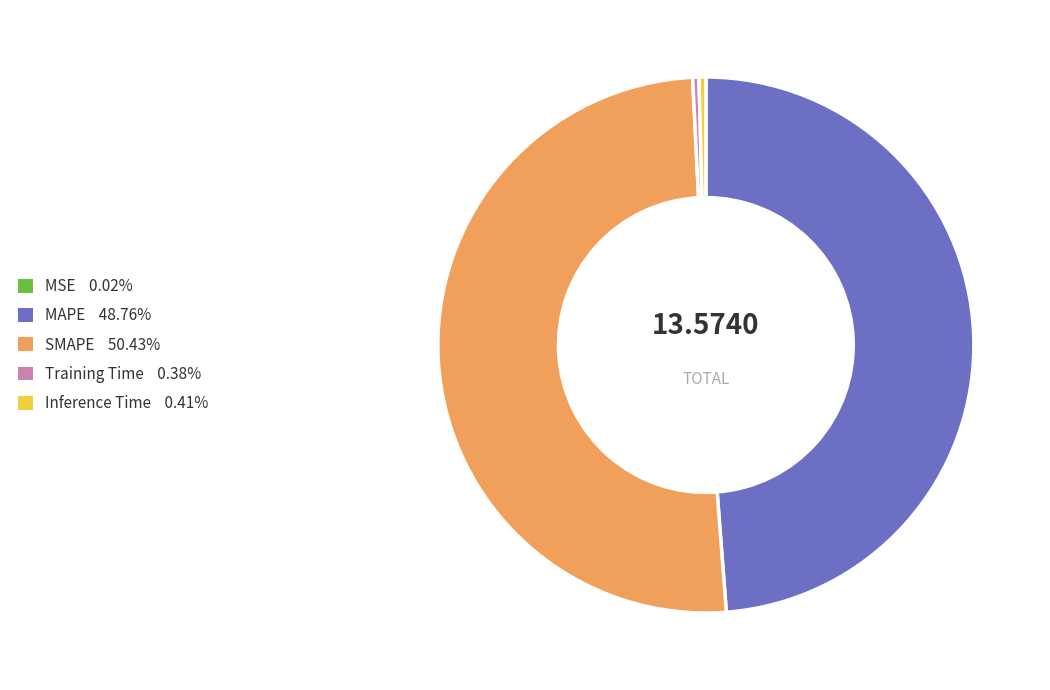

Is the sum of MAPE 48.76% and Training Time 0.38% greater than half?

No